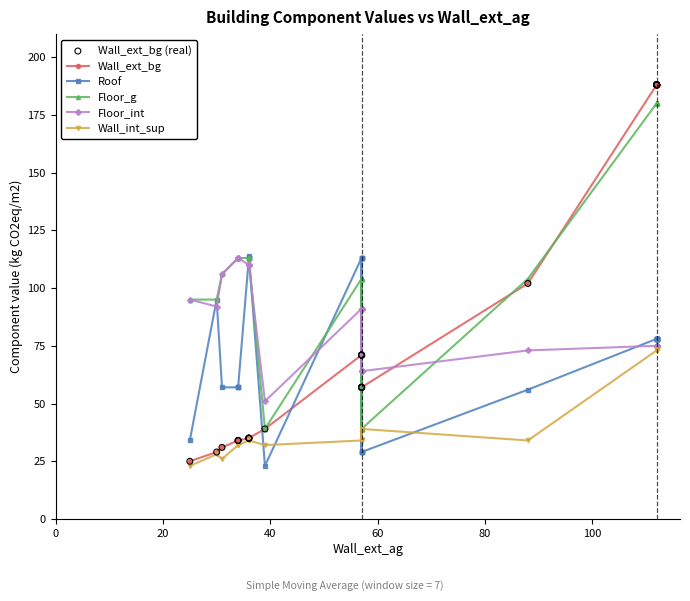

What are all the series names shown in the legend?

Wall_ext_bg, Roof, Floor_g, Floor_int, Wall_int_sup, Wall_ext_bg (real)